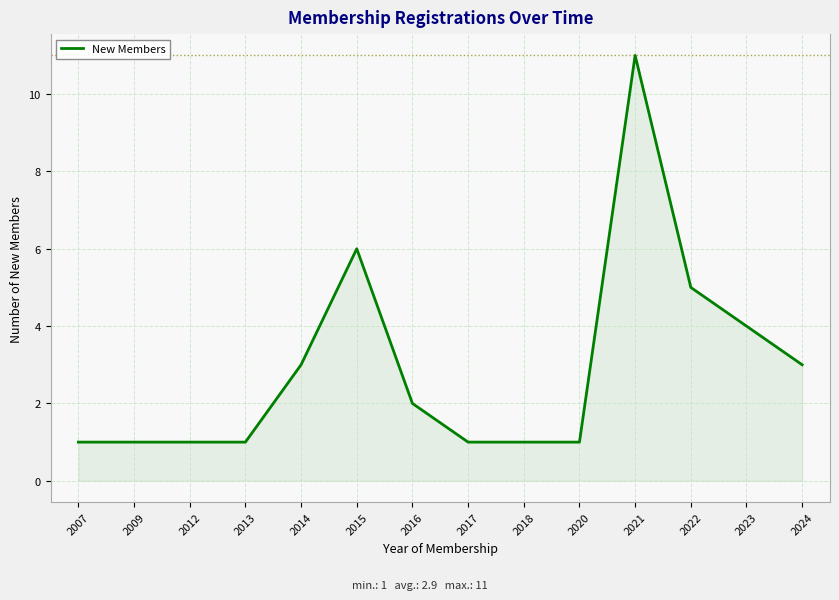

What is the sum of the values at 2024 and 2018?

4